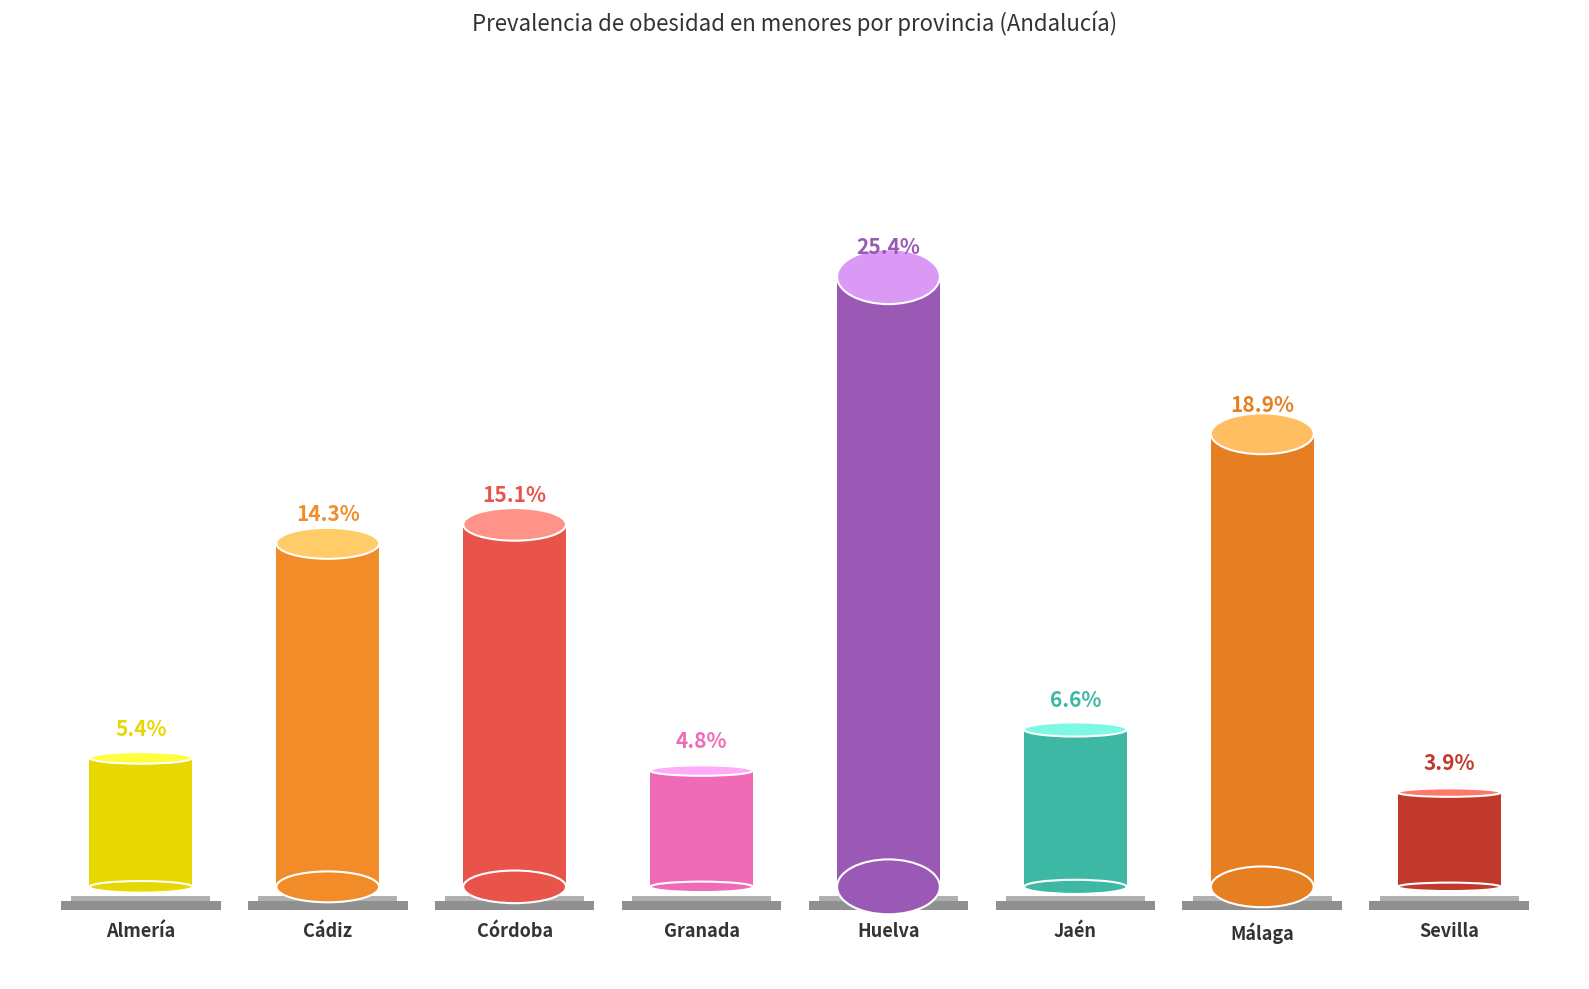

How many values are between 0 and 1?

8